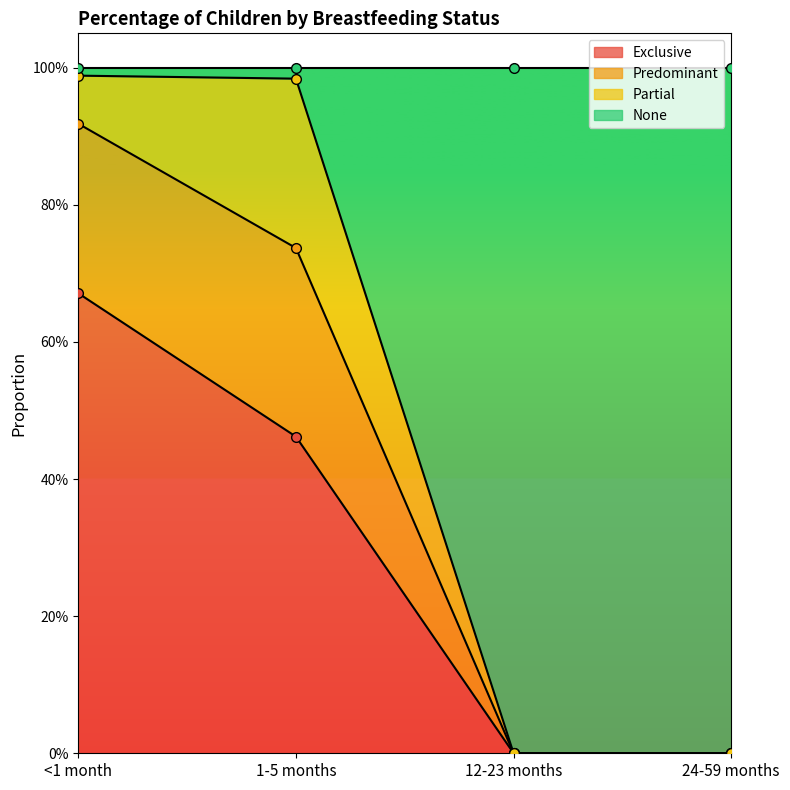

Does the chart display data point markers on the line(s)?

Yes